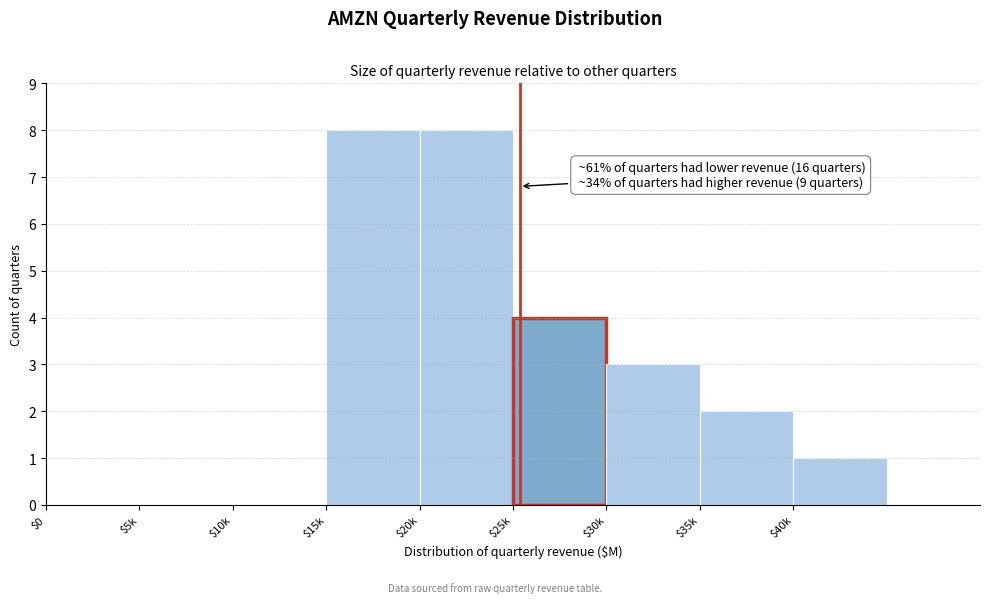

Is it true that the value at $20k is 2?

False